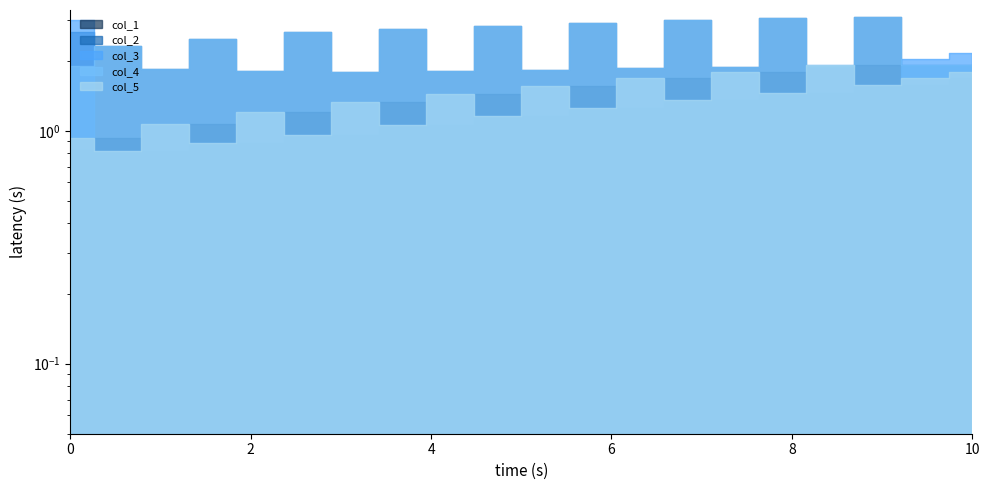

What is the average value of the col_4 series?

2.3